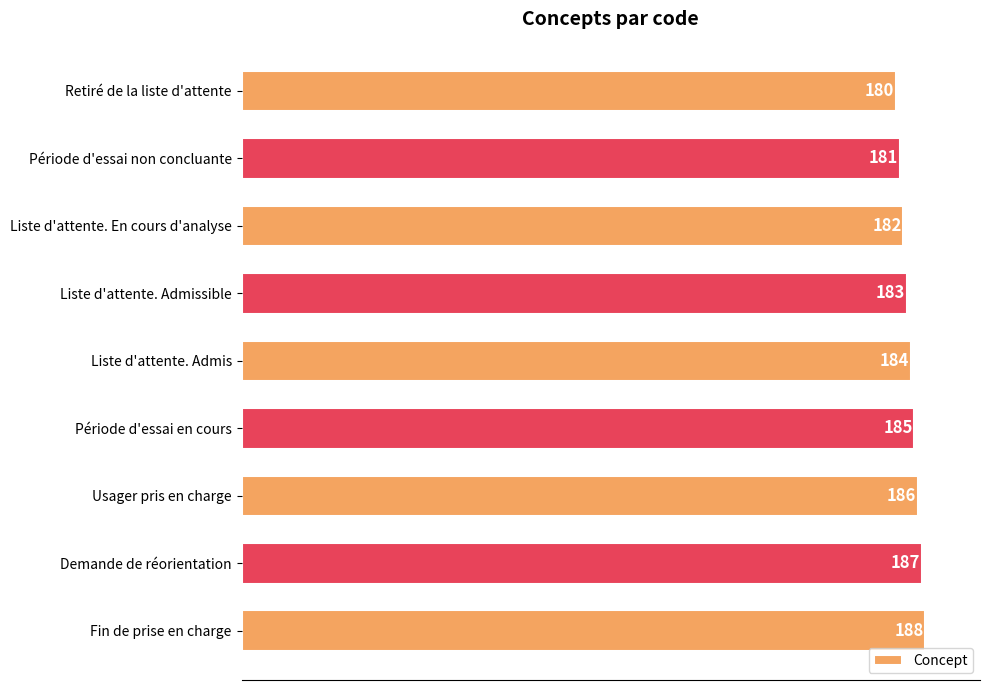

What value does the data have at Période d'essai en cours?

185